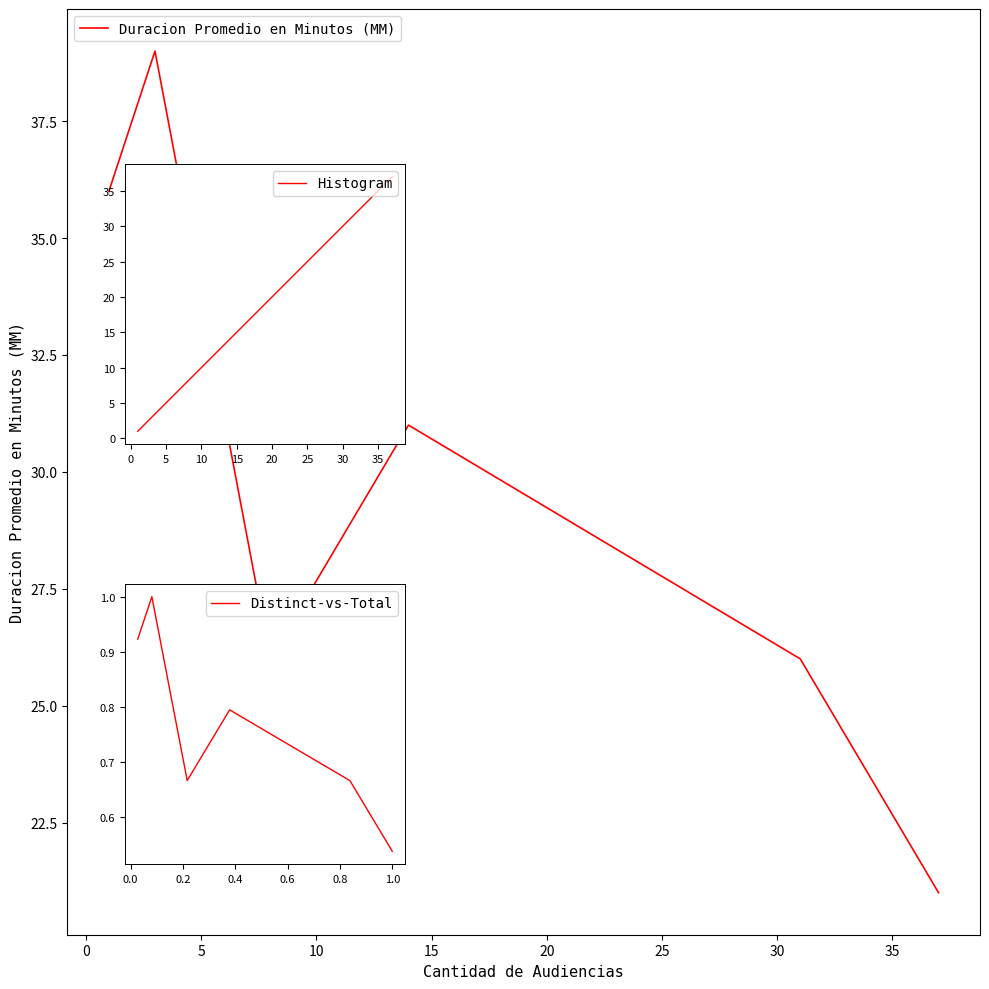

What is the maximum value shown in the chart?

39.0